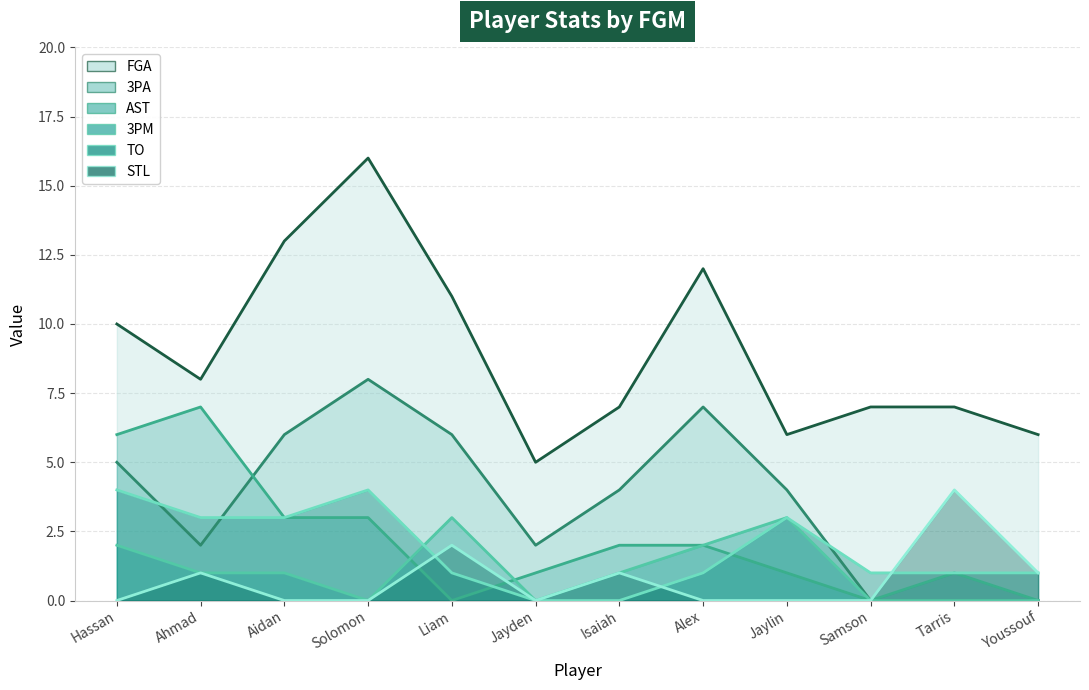

What are all the series names shown in the legend?

FGA, 3PA, AST, 3PM, TO, STL